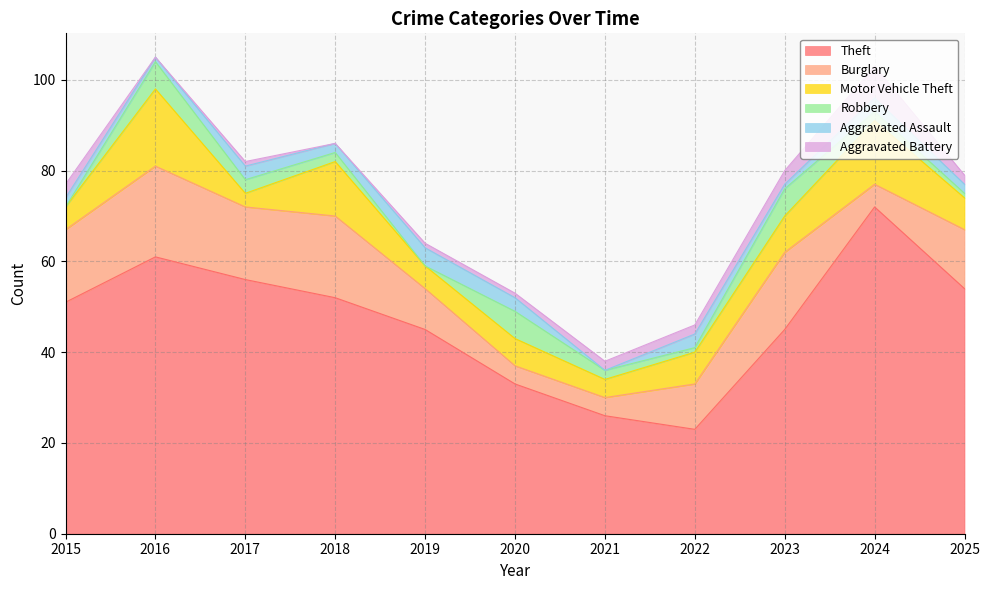

Between 2019 and 2020, which is larger?

2019